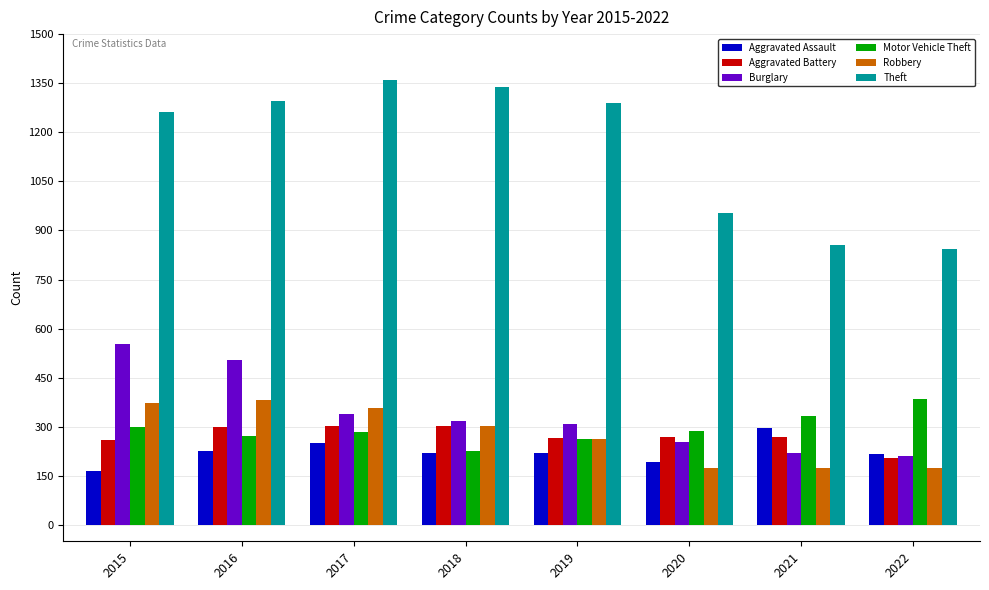

Which category has the lowest value in the Motor Vehicle Theft series?

2018